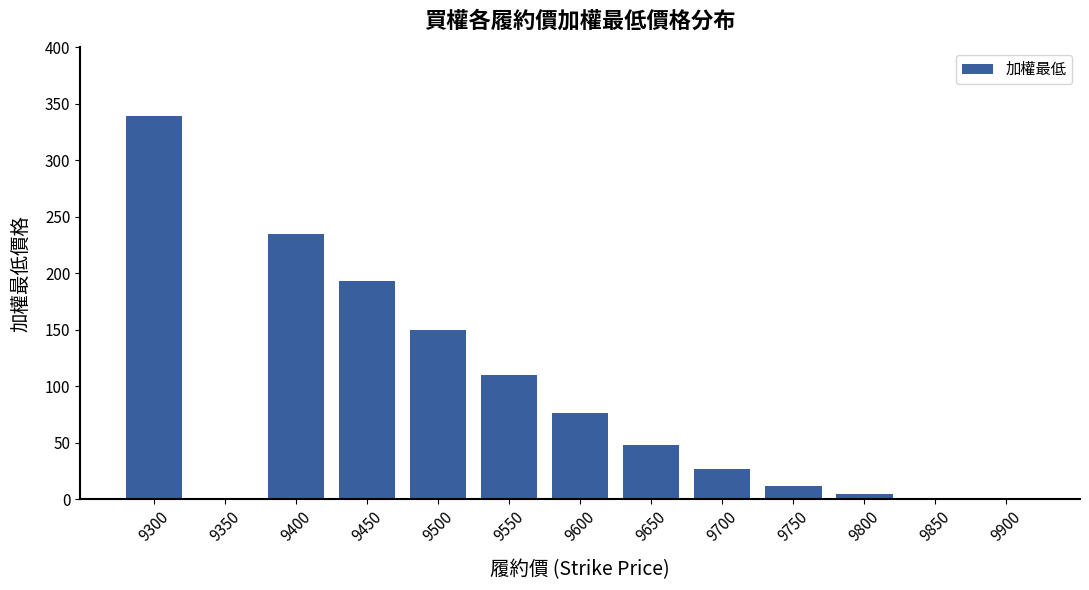

Is it true that the value at 9550 is 110.0?

True